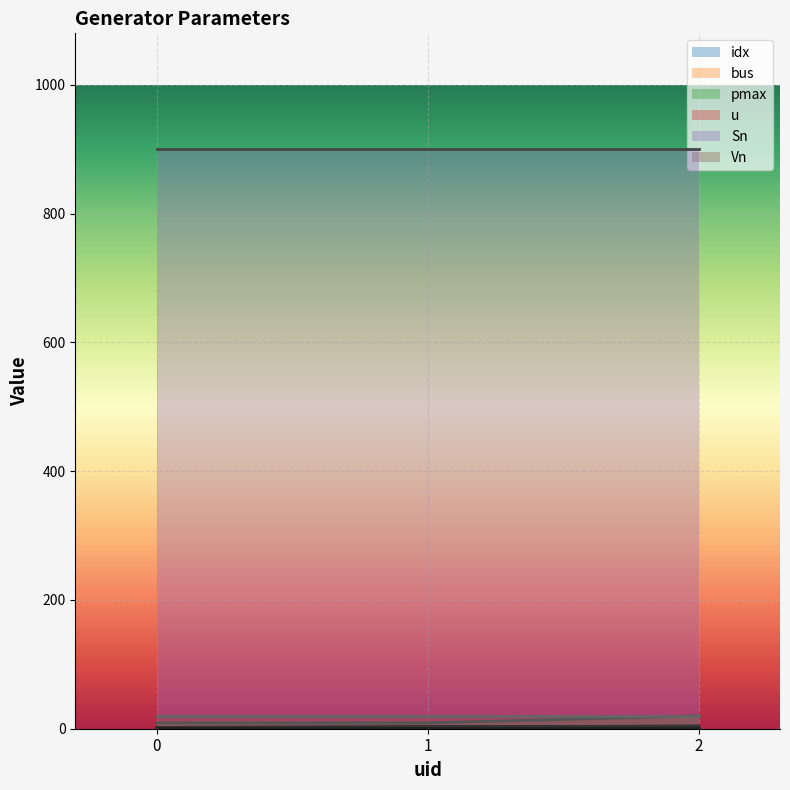

Does the chart display data point markers on the line(s)?

No